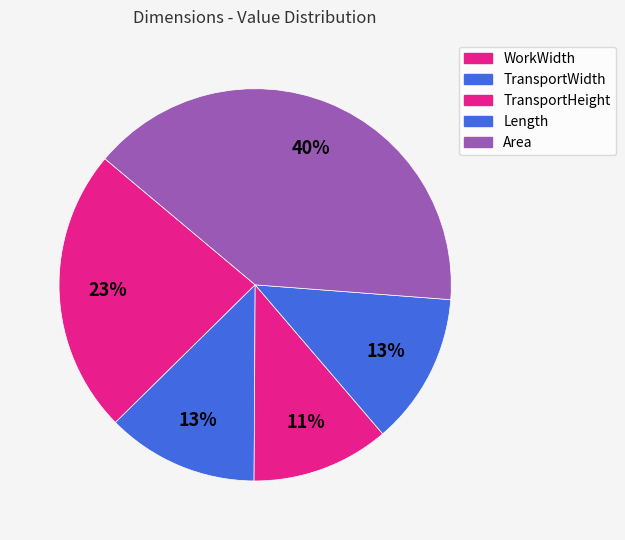

Count the number of slices in the pie.

5